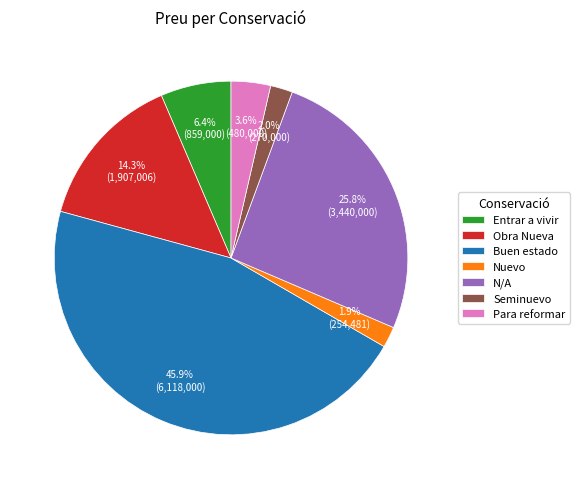

To the nearest percent, what percentage of the pie is N/A?

26%